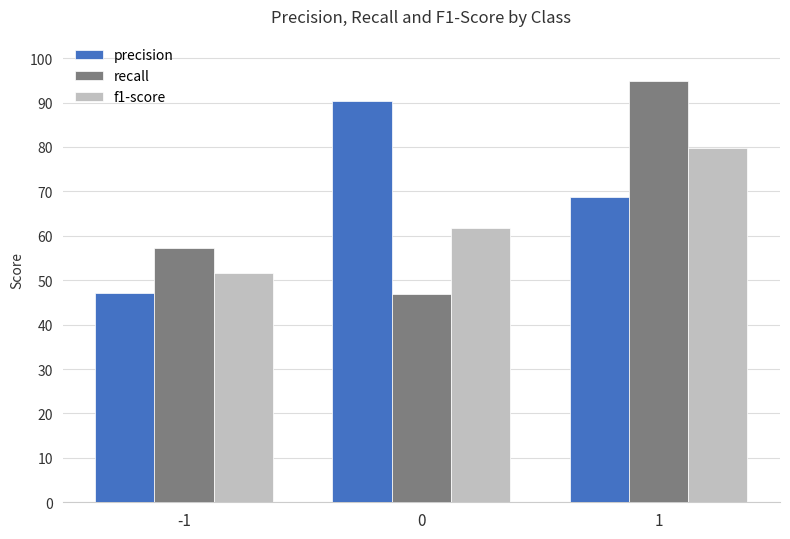

Are the bars horizontal?

No